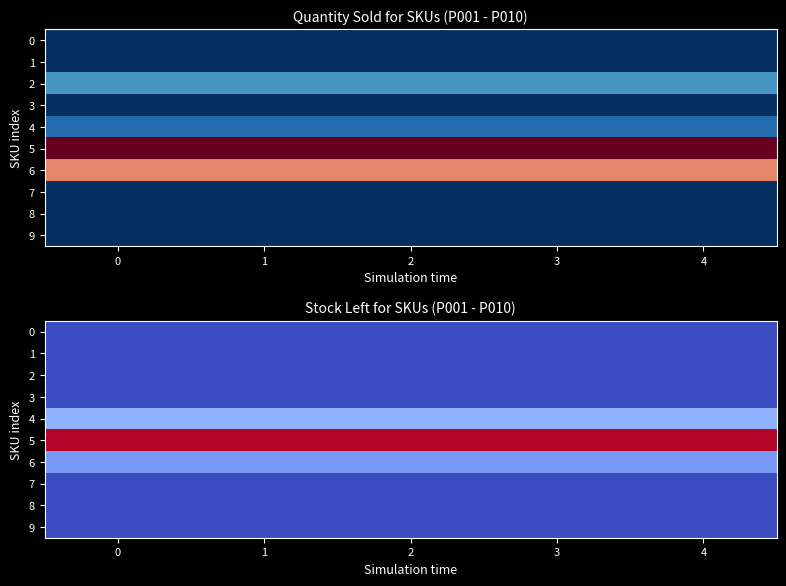

Is the value of 1 at 1 greater than the value of 7 at 2?

No